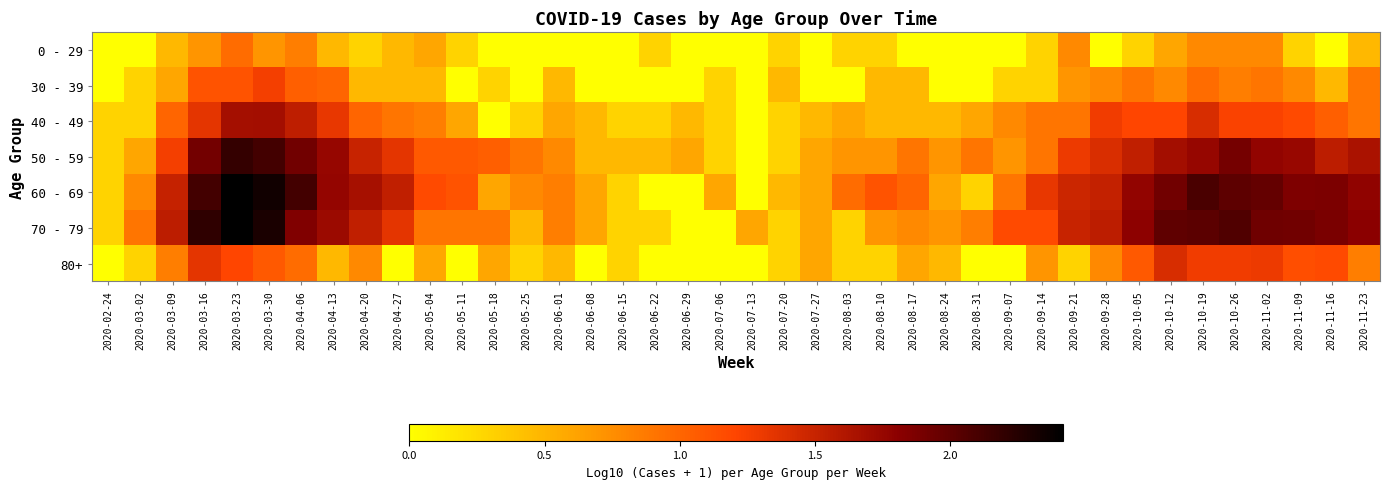

At which category is the sum across all series the highest?

2020-03-23